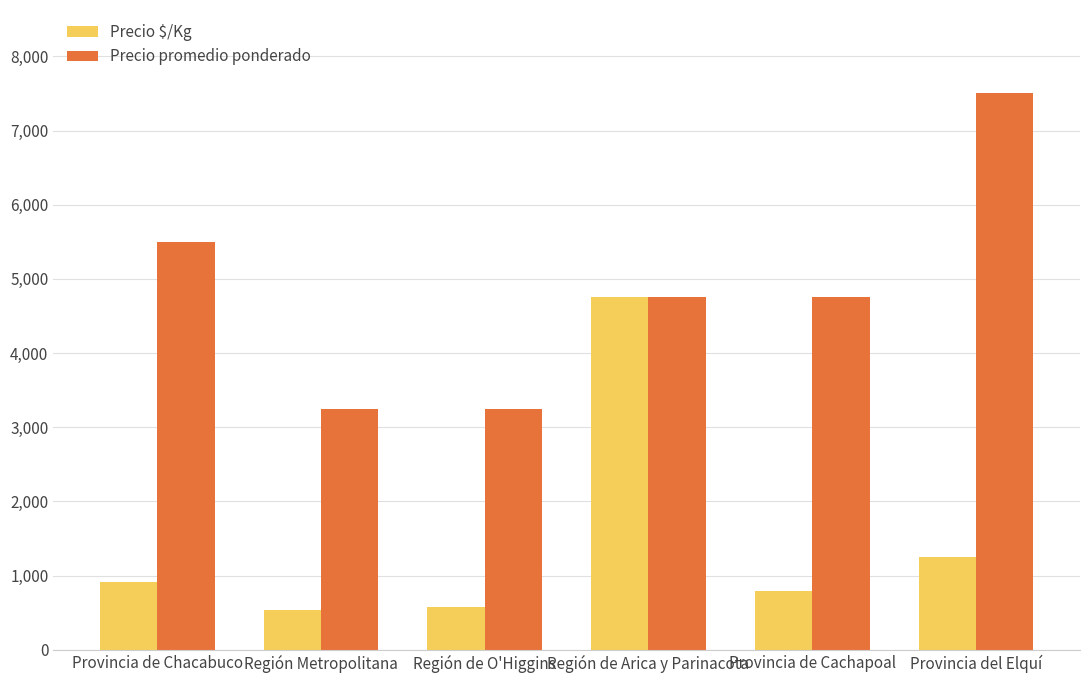

What is the value of the Precio $/Kg bar at the 1st from the left?

916